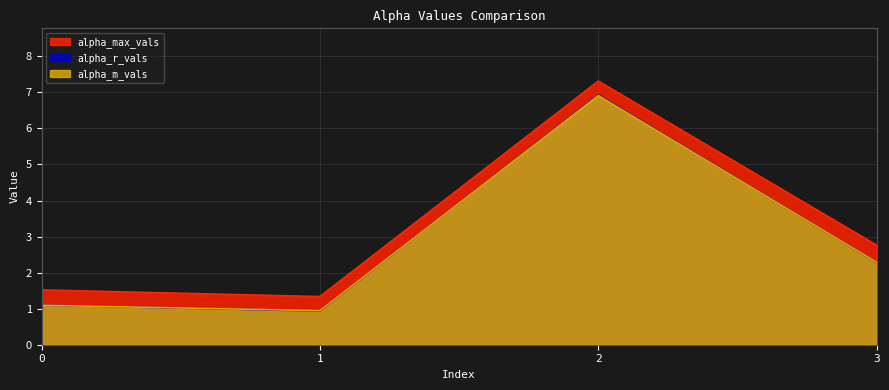

What is the greatest value displayed?

7.3